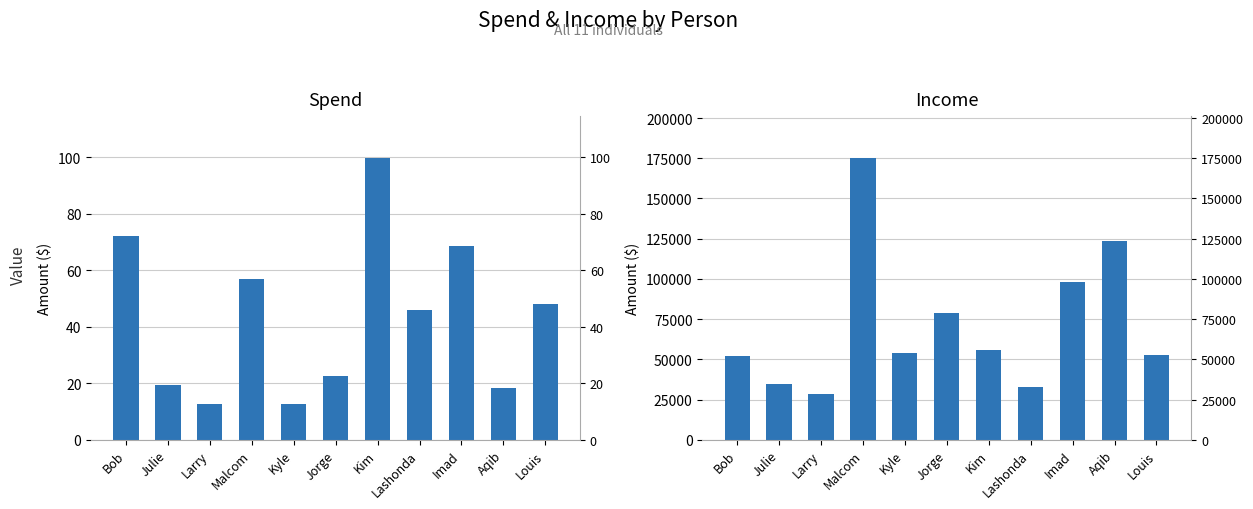

Is it true that Spend equals 68.7 at Imad?

True